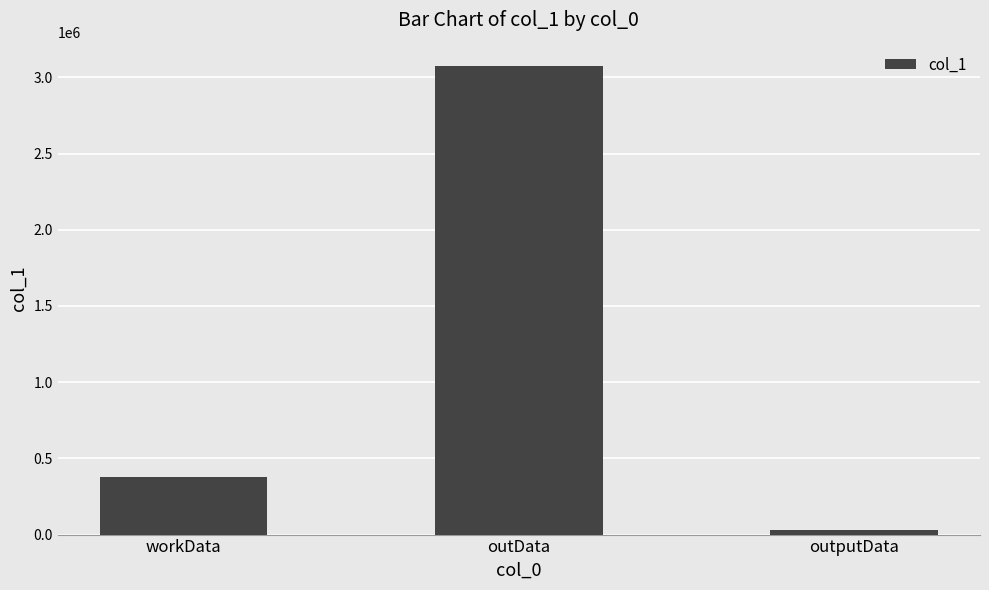

List the labels in order of value, largest first.

outData, workData, outputData